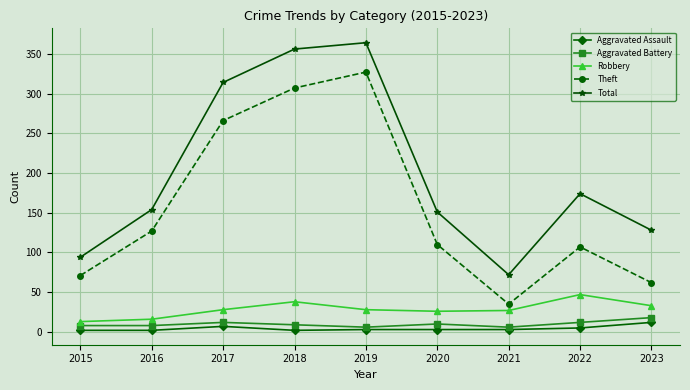

What is the sum of the Theft values at 2018 and 2015?

378